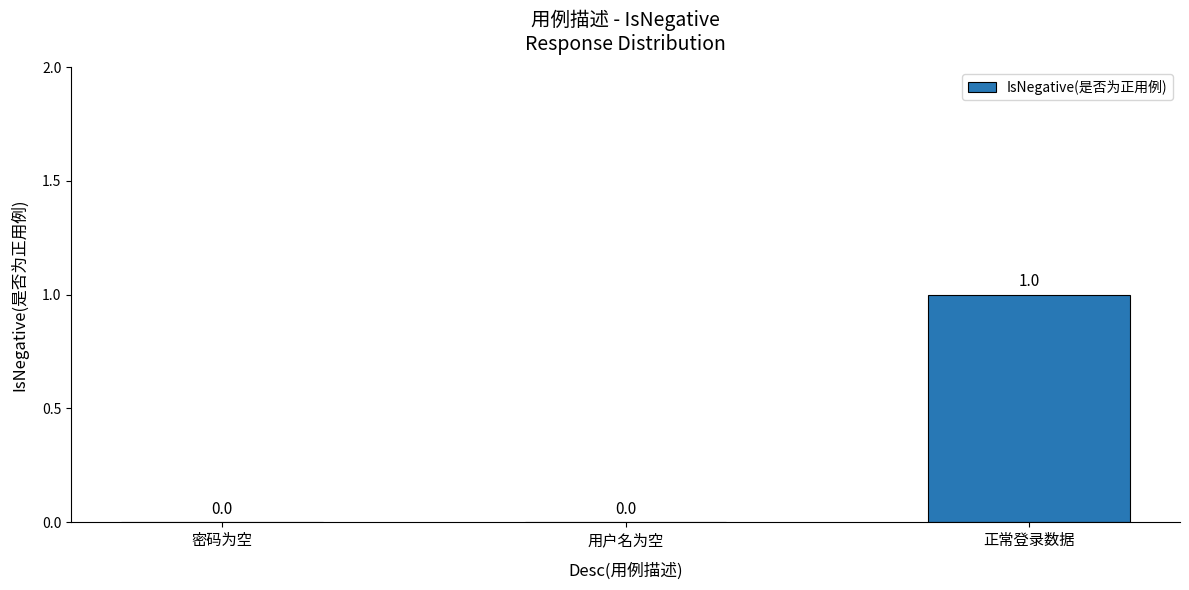

What is the change in value from 密码为空 to 正常登录数据?

+1